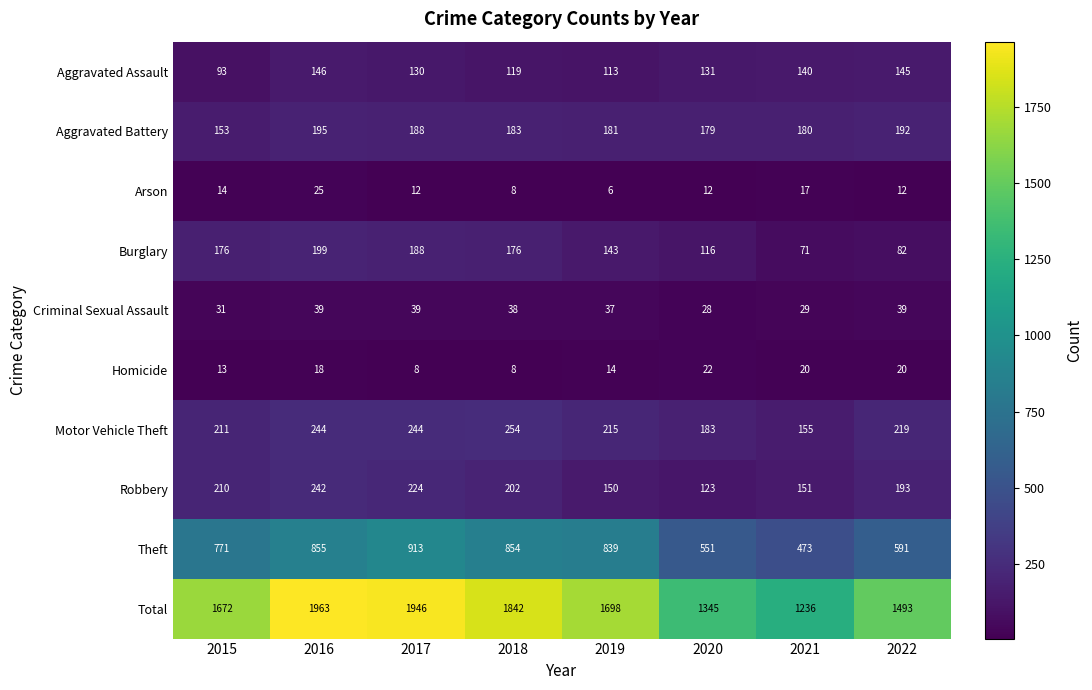

Which series has the largest total across all categories?

Total